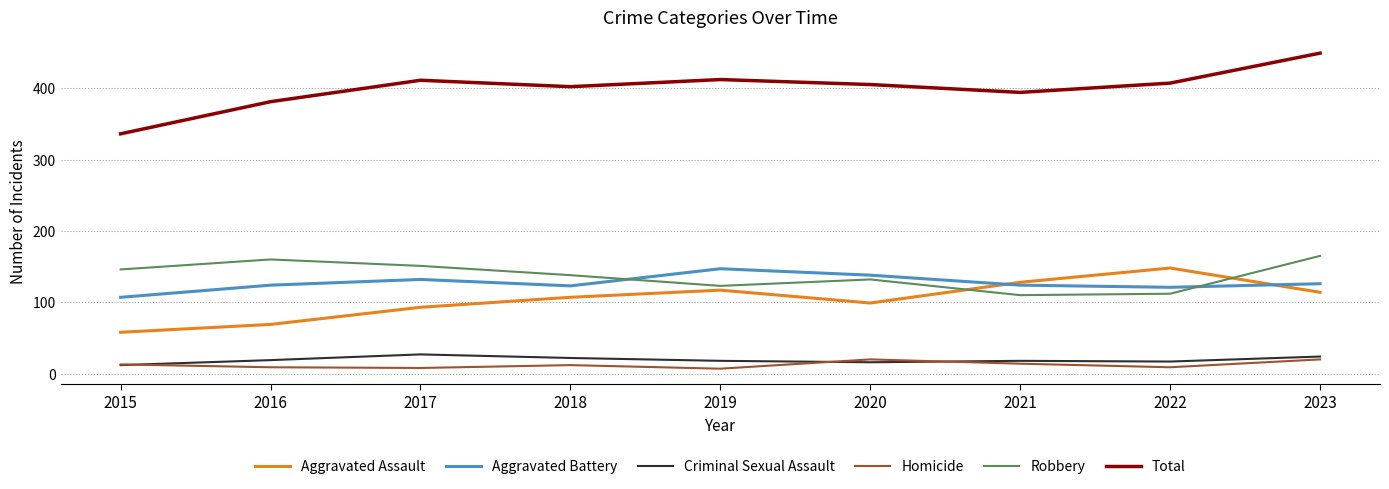

Is the value of Criminal Sexual Assault at 2017 greater than the value of Aggravated Assault at 2017?

No